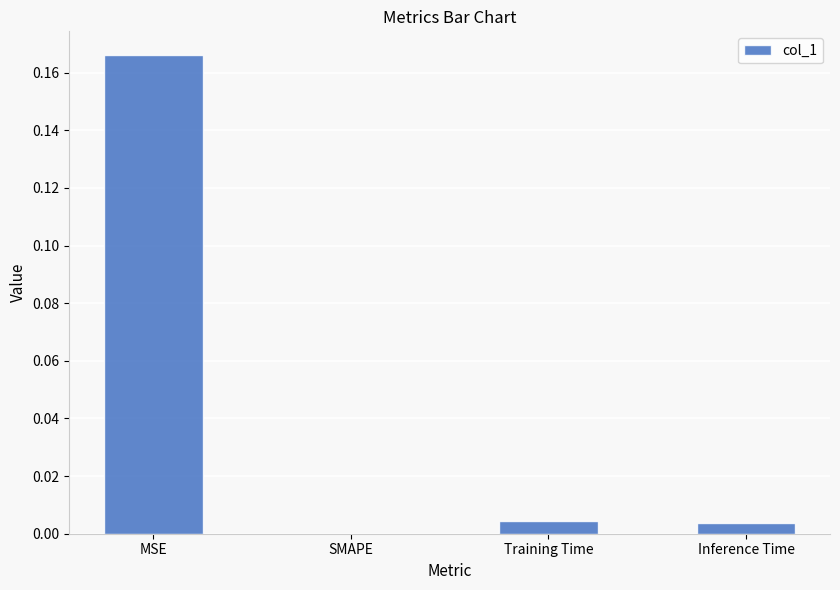

Is it true that the value at MSE is 0.3?

False